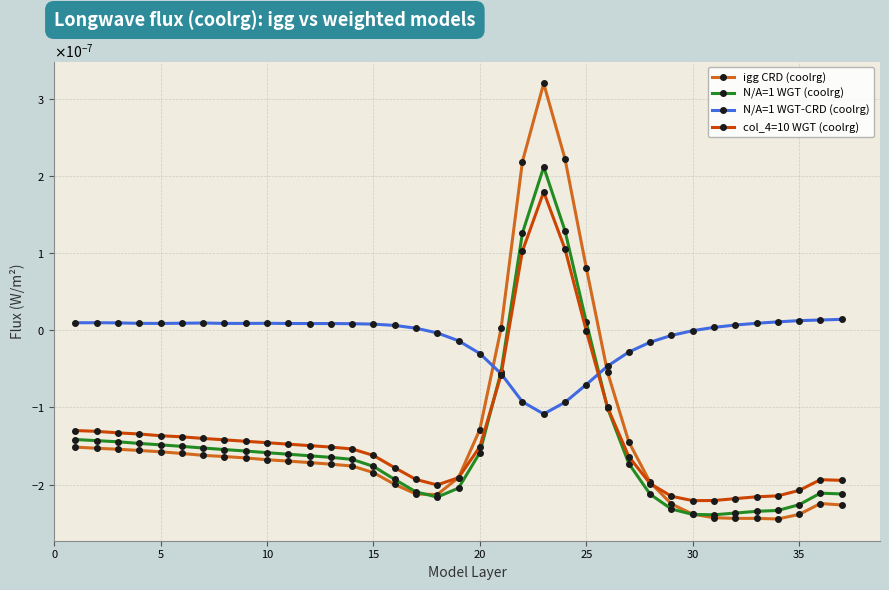

What are all the series names shown in the legend?

igg CRD (coolrg), N/A=1 WGT (coolrg), N/A=1 WGT-CRD (coolrg), col_4=10 WGT (coolrg)